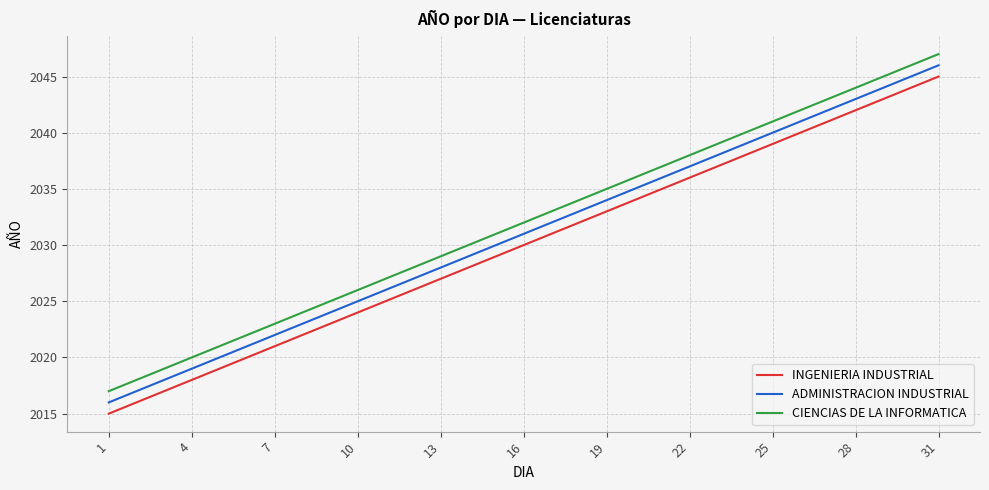

What is the greatest value displayed?

2047